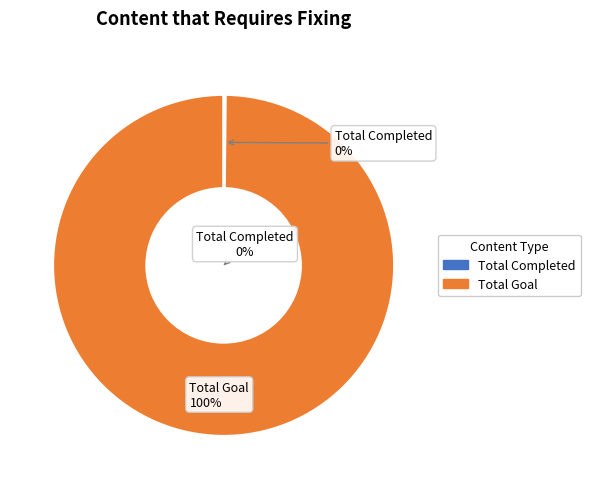

What is the change in value from Total Completed to Total Goal?

+13698